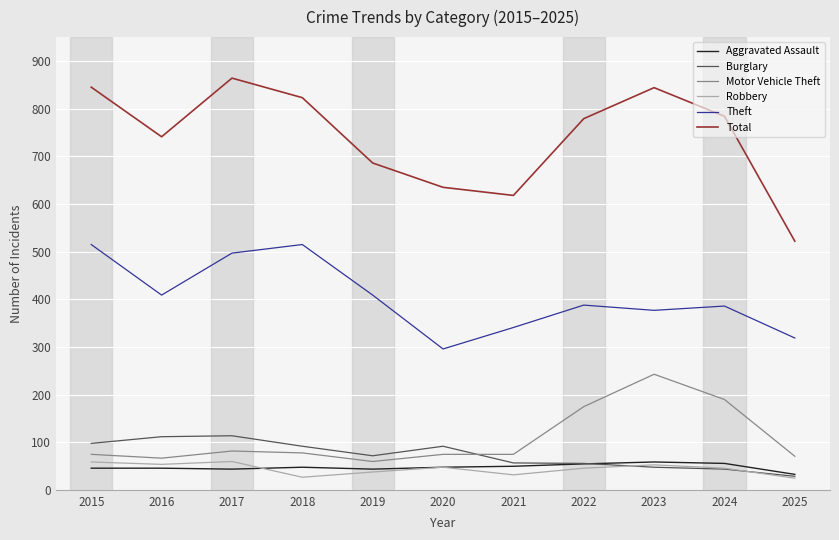

Is it true that Robbery equals 38 at 2019?

True